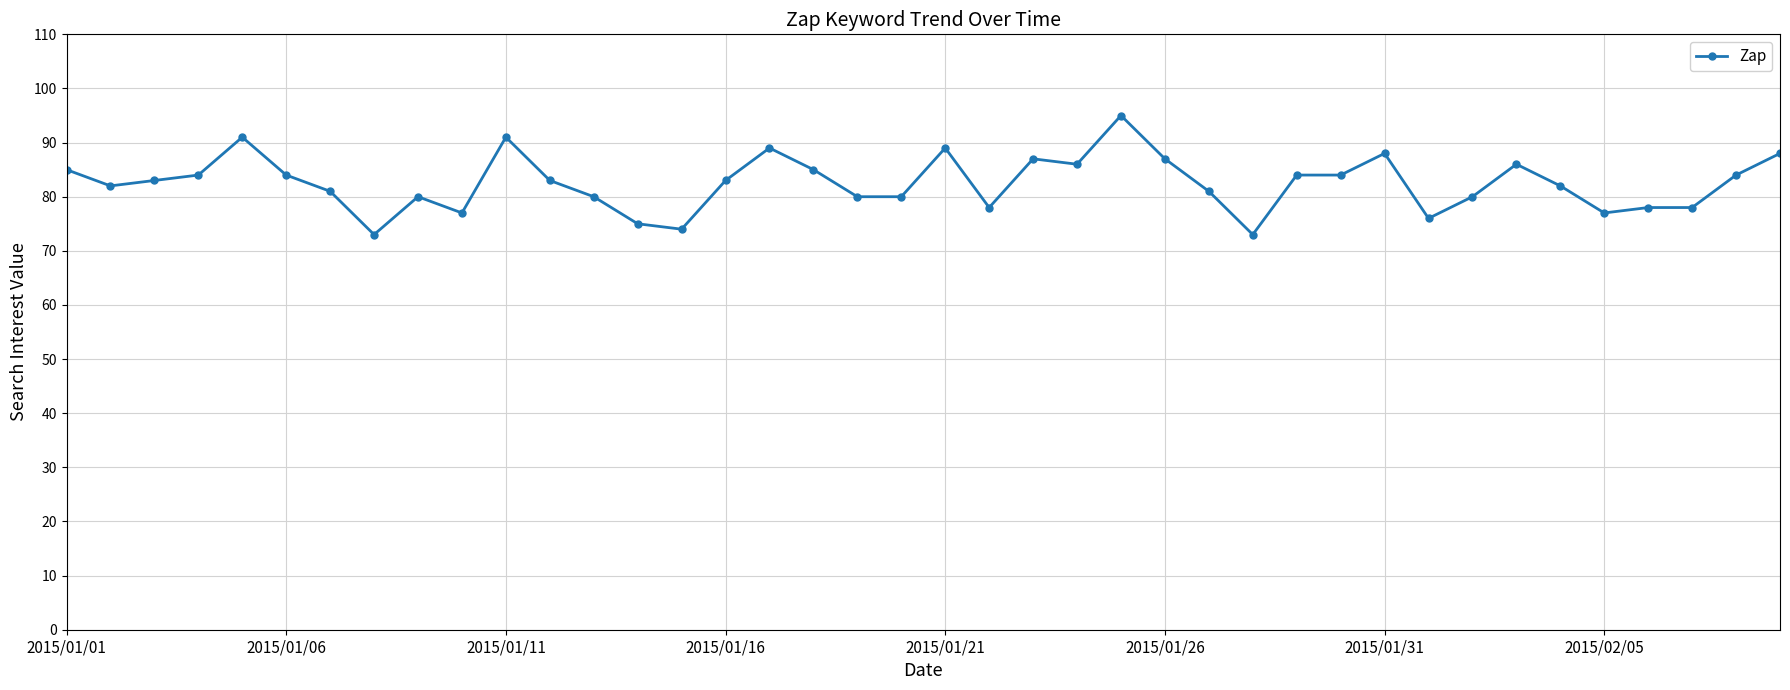

What is the difference between the second highest and minimum values?

18